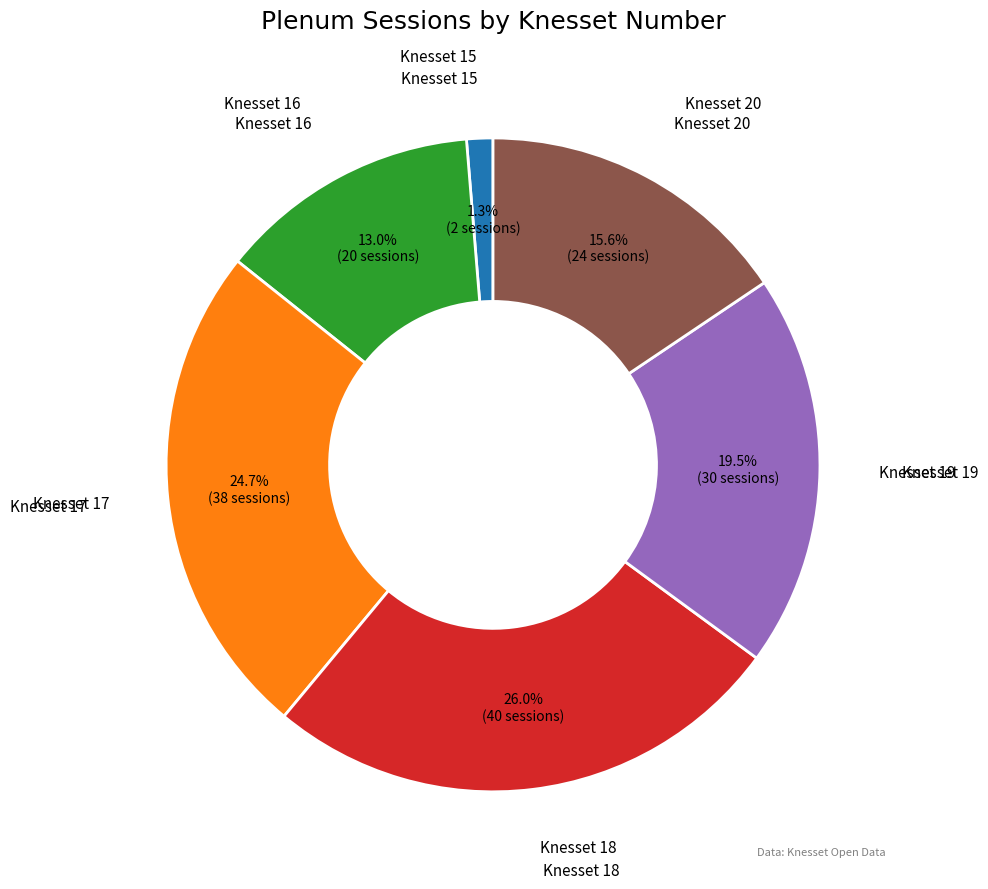

Which has a higher value, Knesset 16 or Knesset 15?

Knesset 16